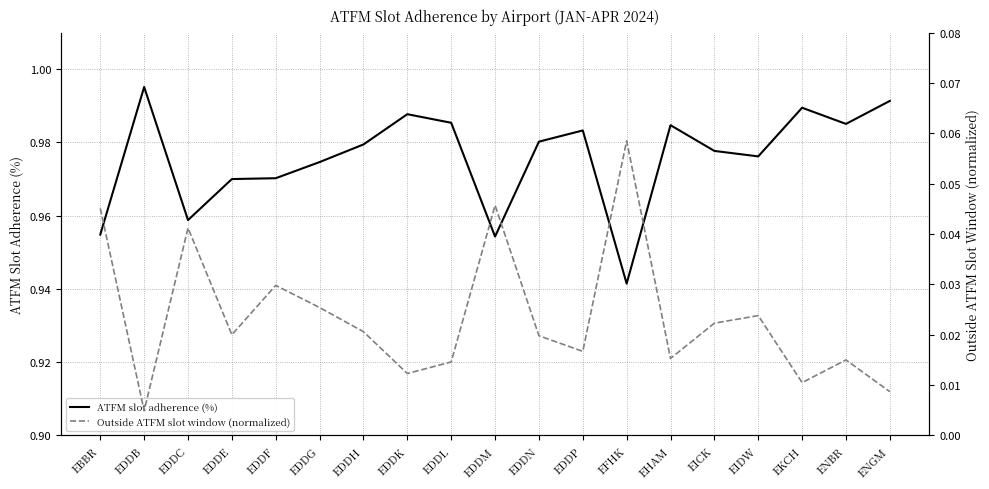

How many interior local peaks does the ATFM slot adherence (%) series have?

5